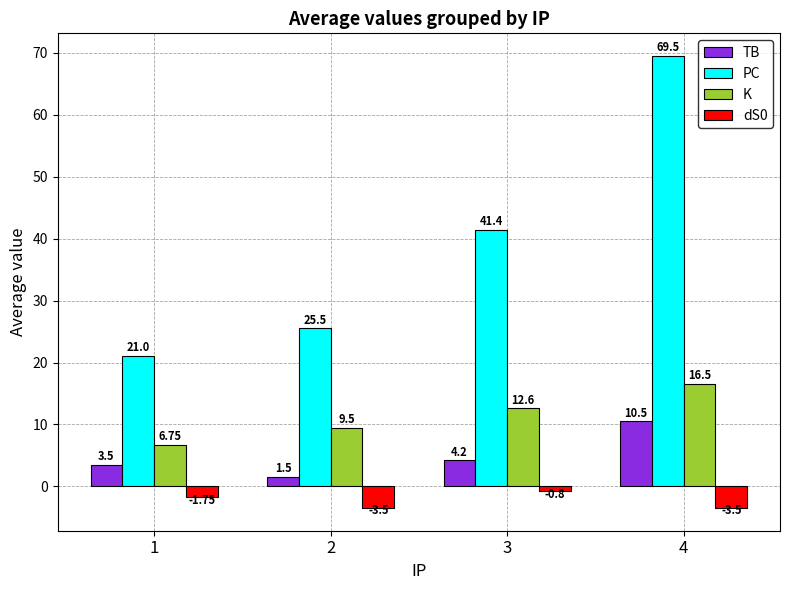

What is the difference between the highest and lowest values at 3?

42.2